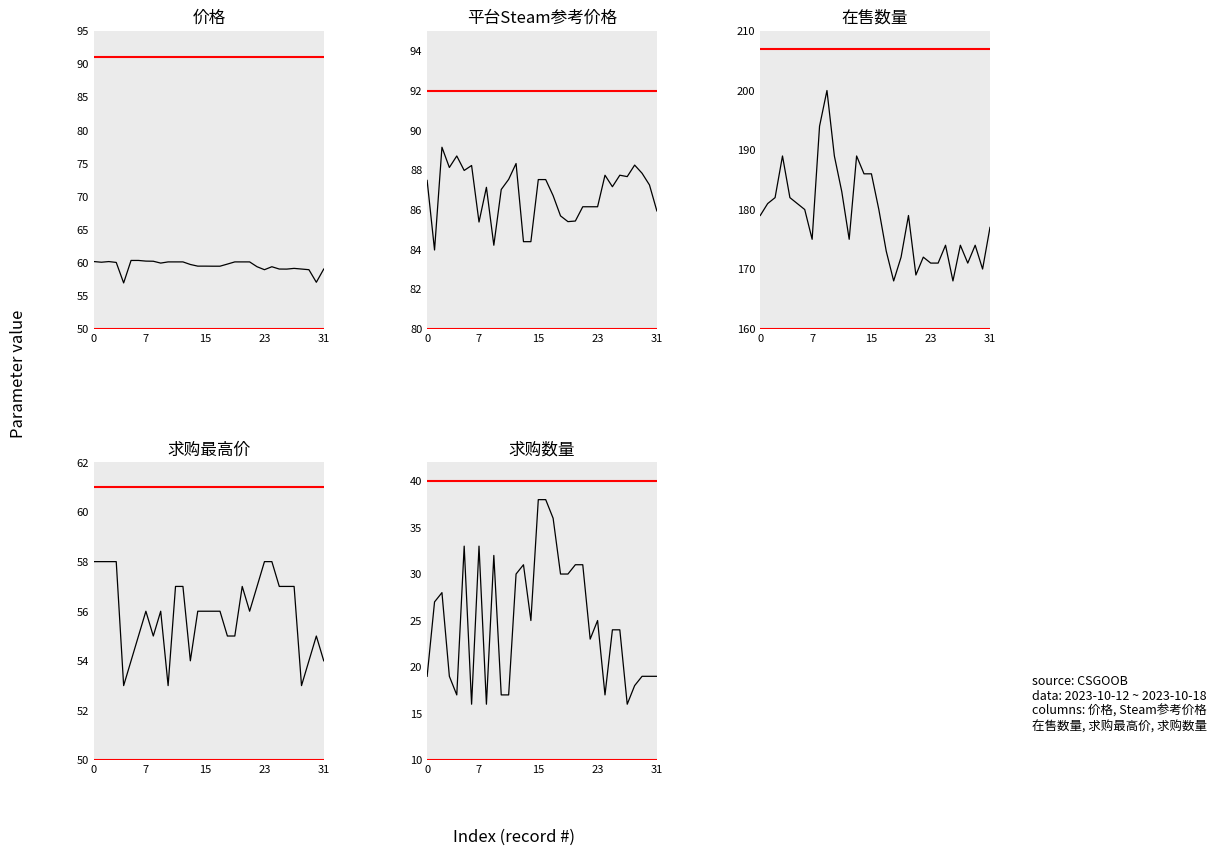

What is the total value across all series at 9?

432.1